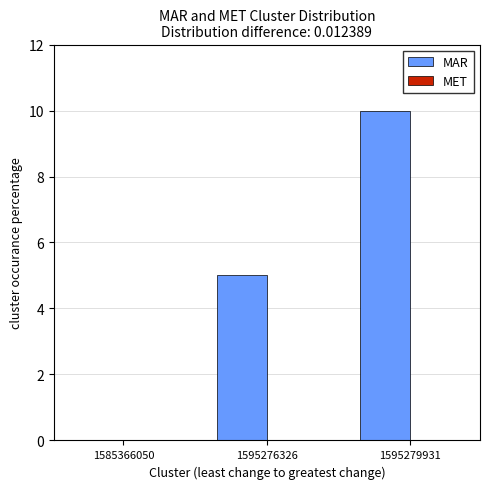

How many distinct data groups are displayed?

1